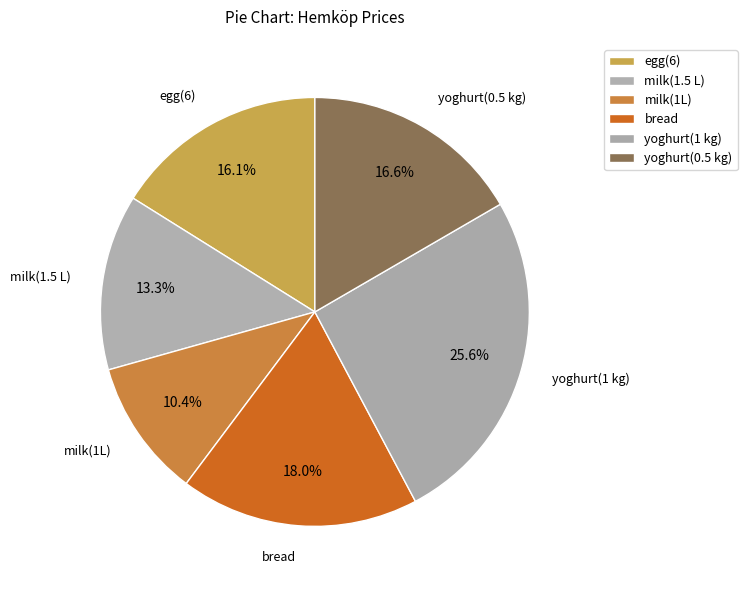

Does yoghurt(1 kg) account for over 50% of the chart?

No